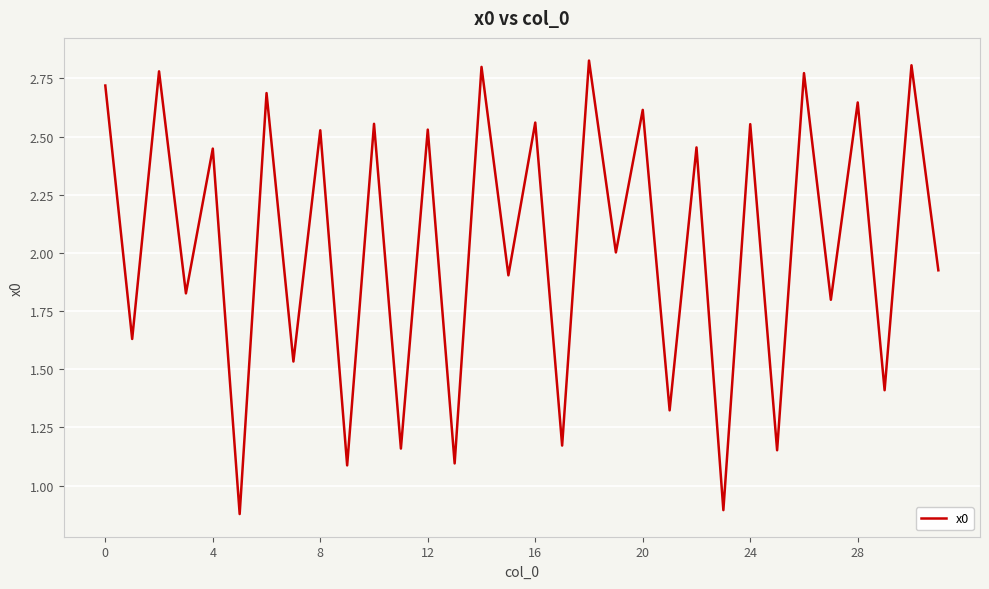

True or false: the data shows 0.9 at 4.

False